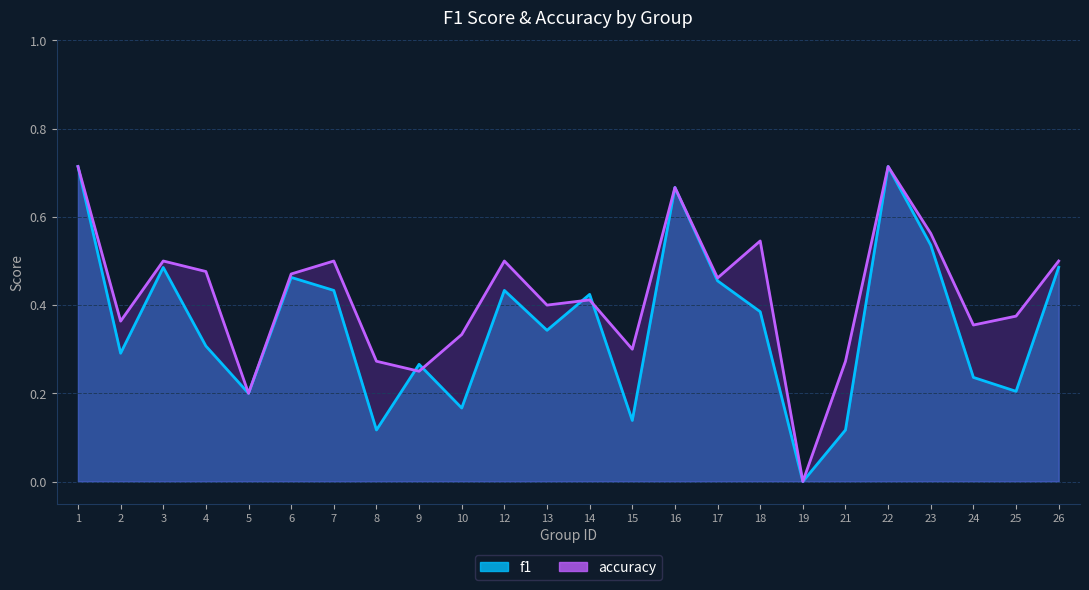

At which category is the sum across all series the highest?

1